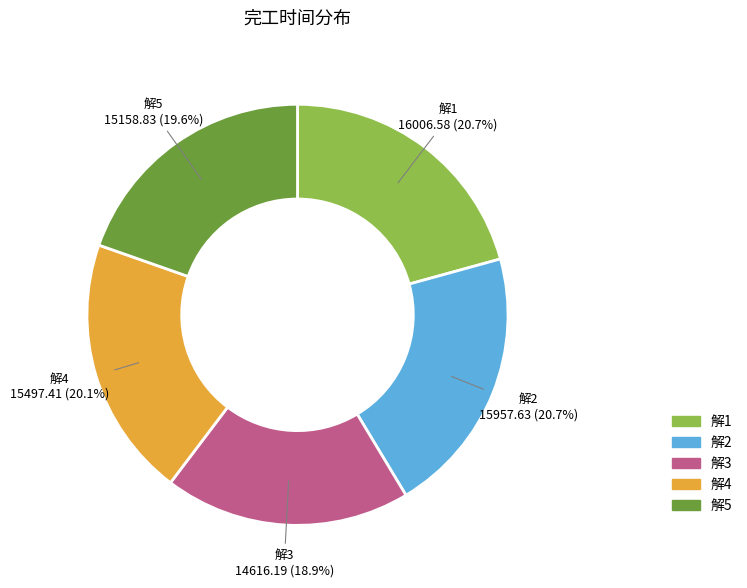

Is it true that 解4 is 20% of the pie?

True